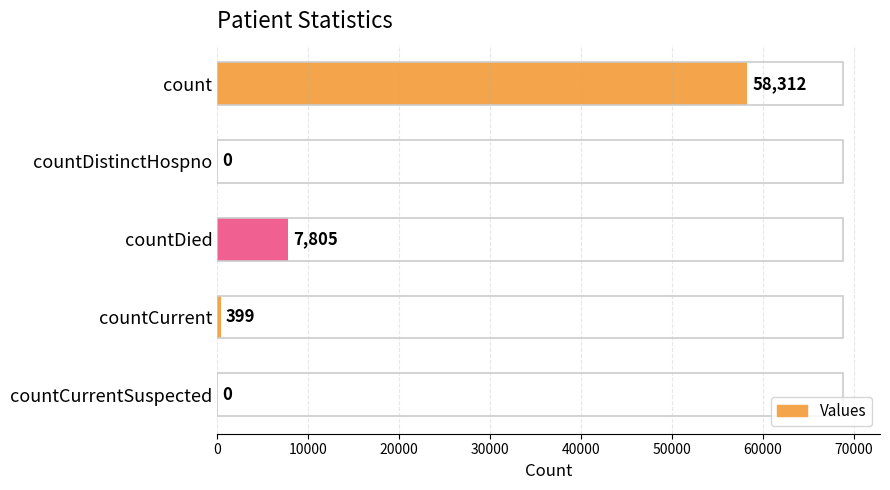

Reading top to bottom, what are all the values shown in this chart?

count=58312	countDistinctHospno=0	countDied=7805	countCurrent=399	countCurrentSuspected=0